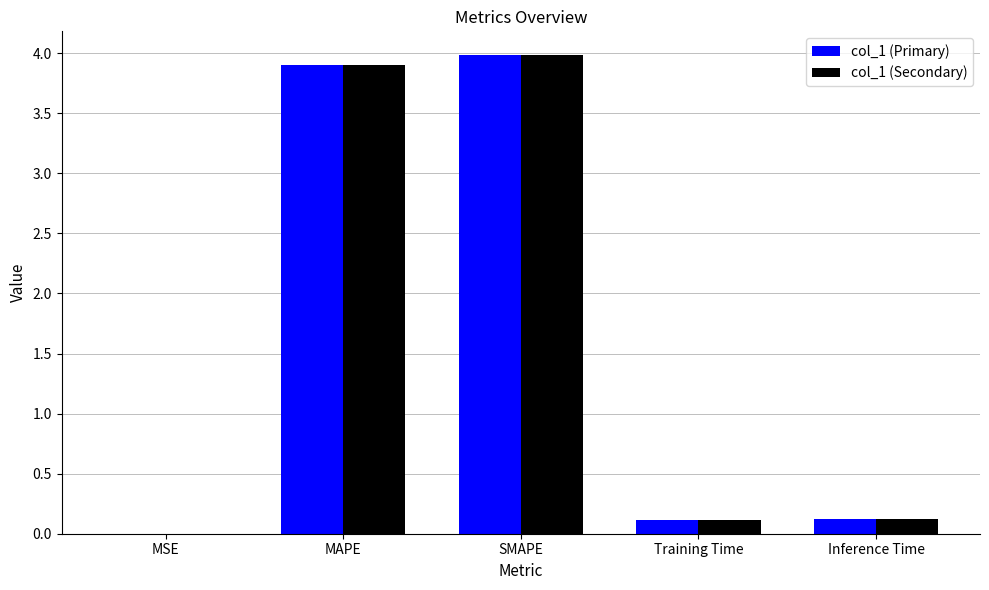

True or false: col_1 (Primary) has a value of 4.0 at SMAPE.

True